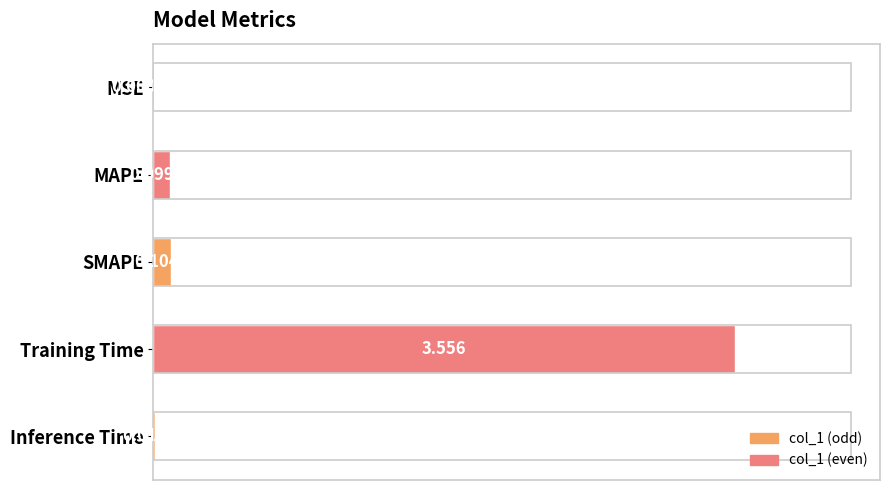

Are the bars horizontal?

Yes